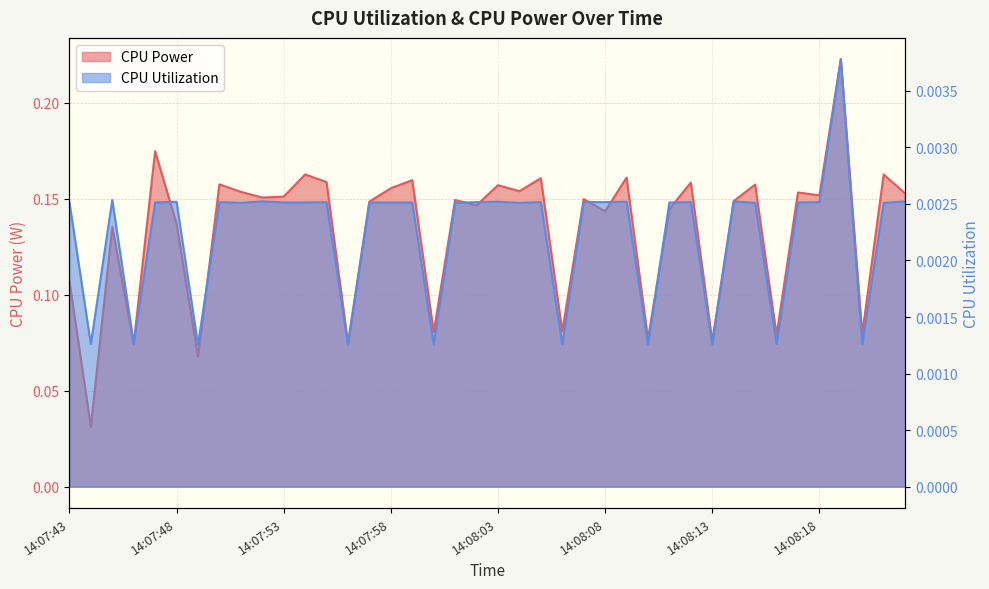

Is the value of CPU Power at 14:08:22 greater than the value of CPU Utilization at 14:07:57?

Yes